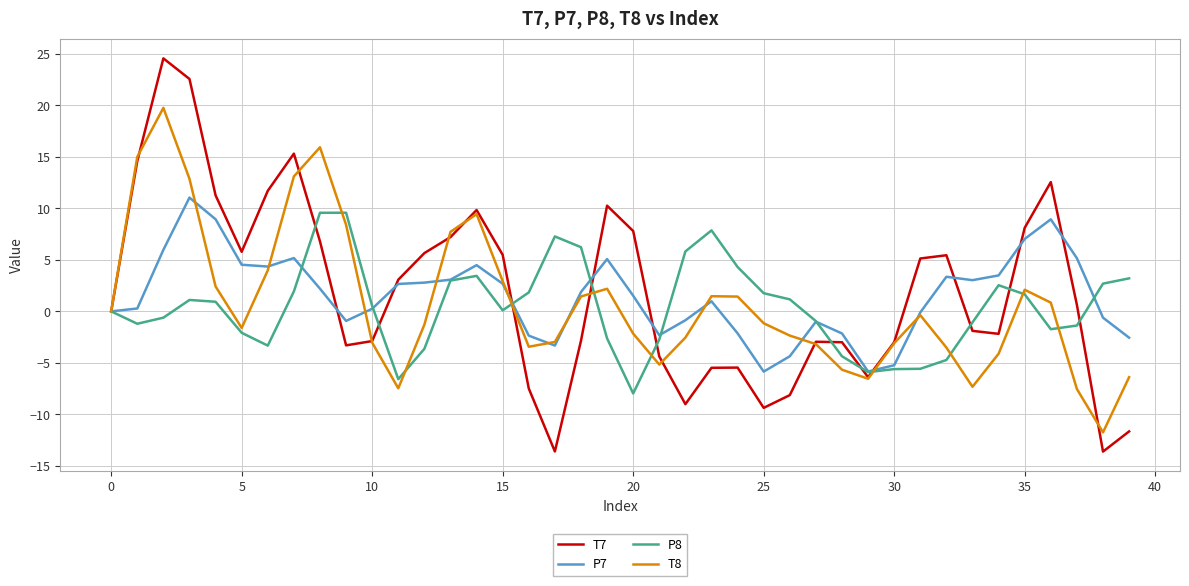

What is the greatest value displayed?

24.6